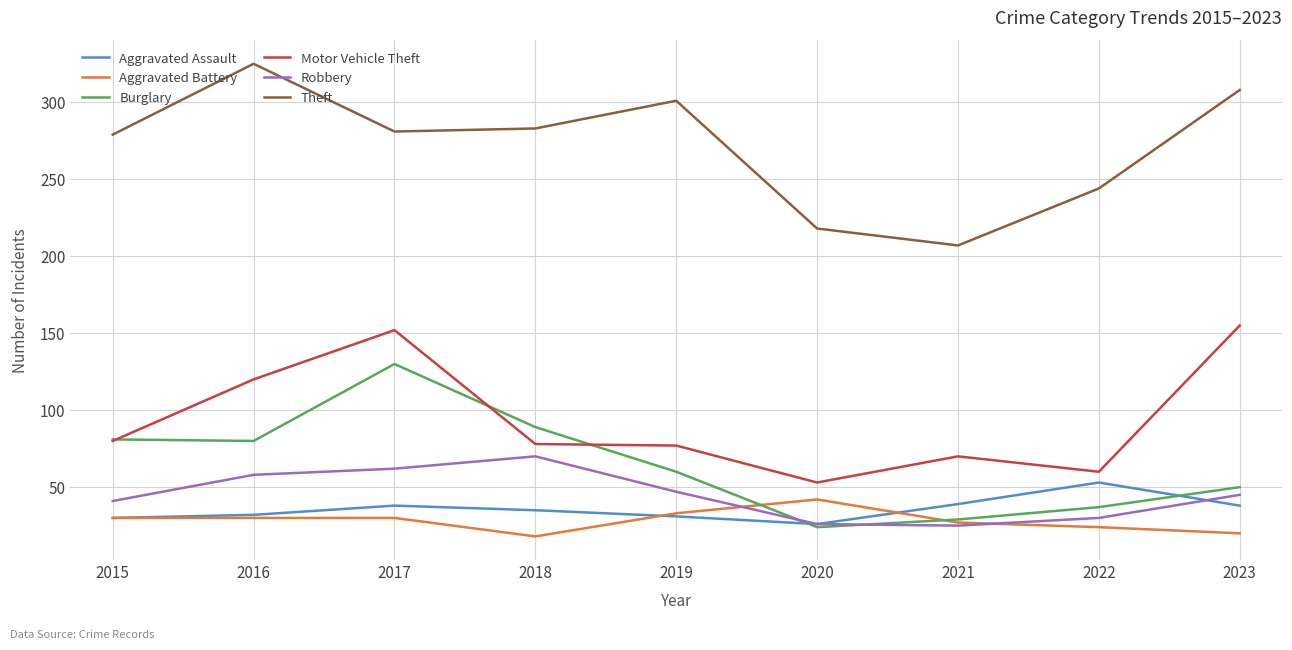

Between 2018 and 2022, which series saw the biggest shift?

Burglary